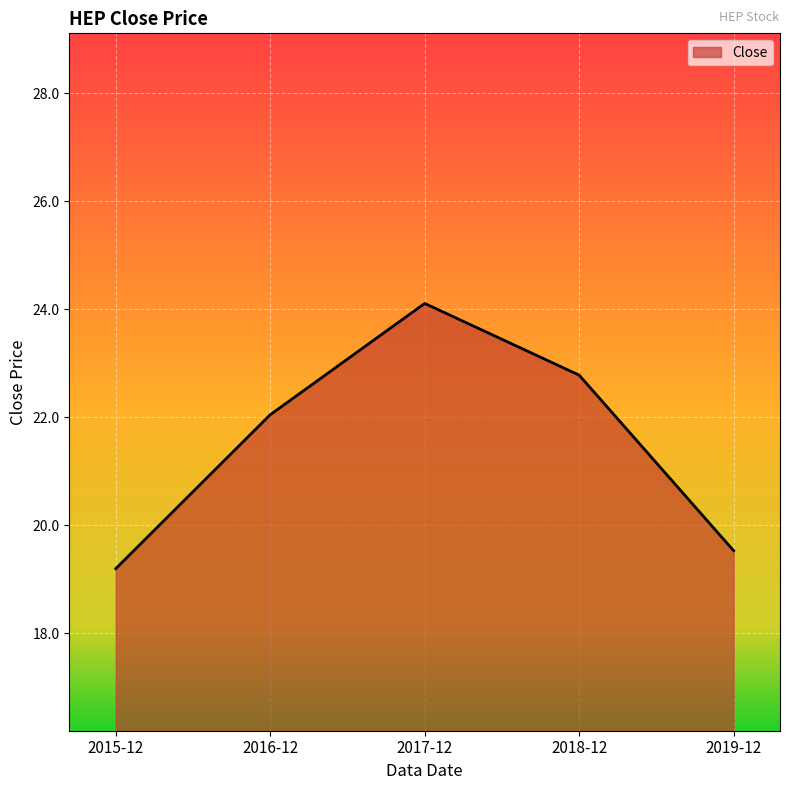

Count the number of data series in this chart.

1